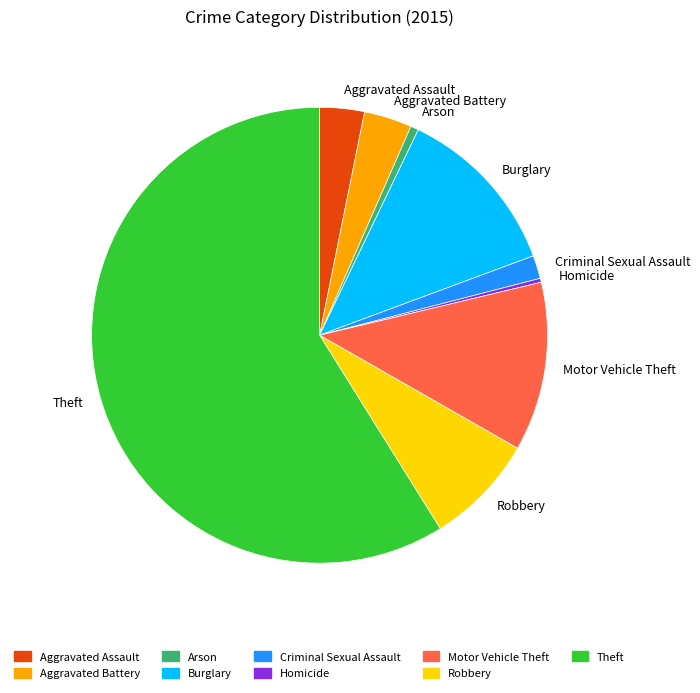

Which slice is the largest?

Theft